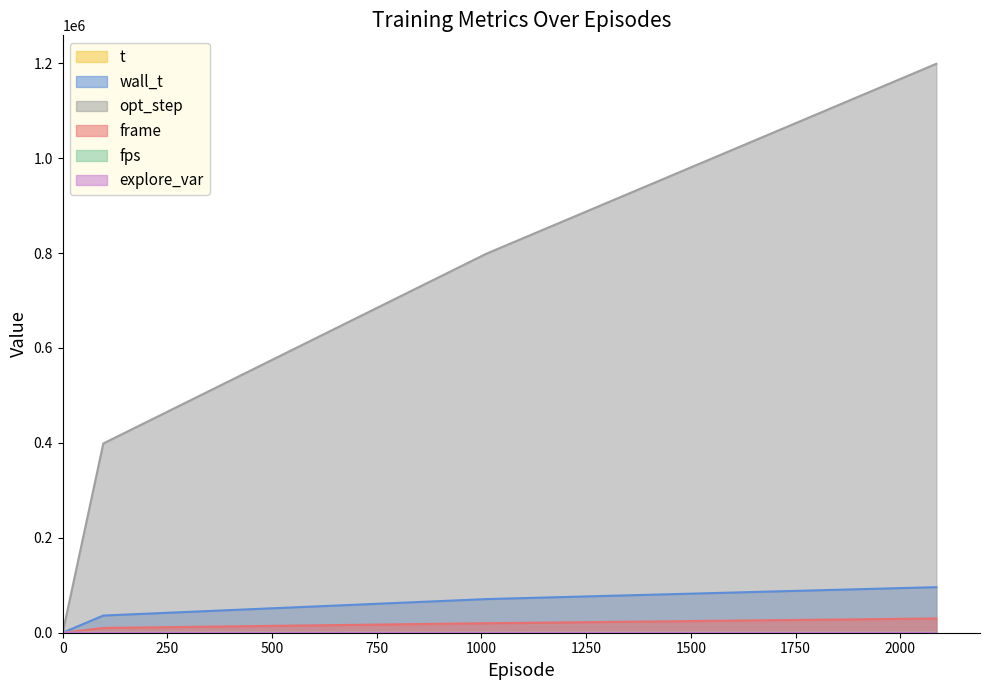

How many data points does each series have?

4